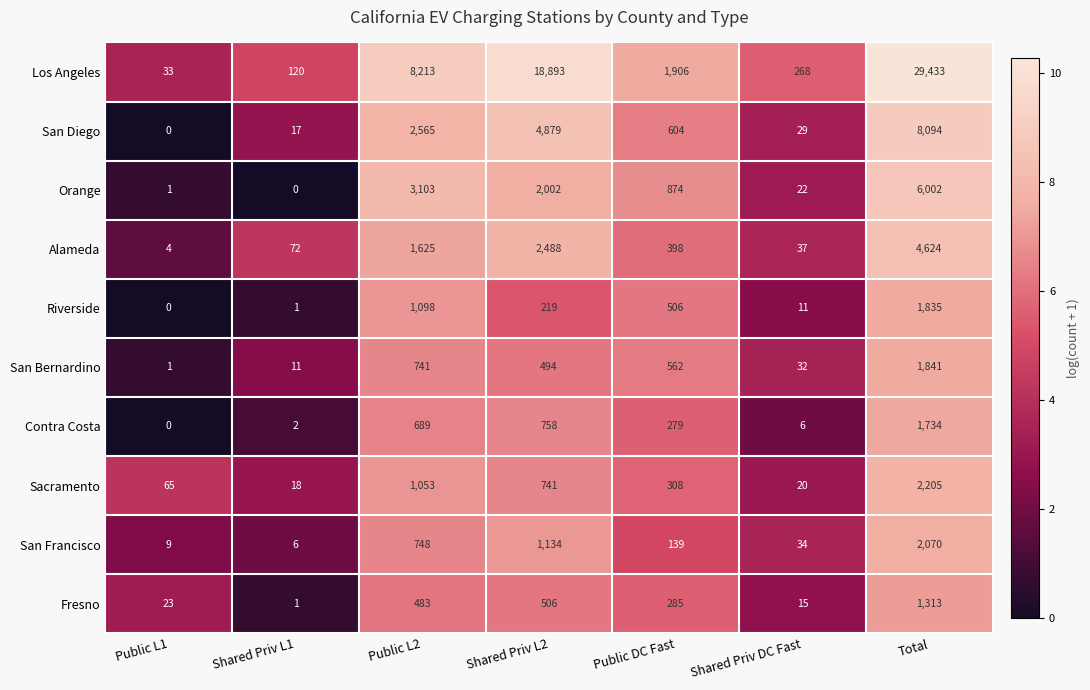

How many data points does each series have?

7